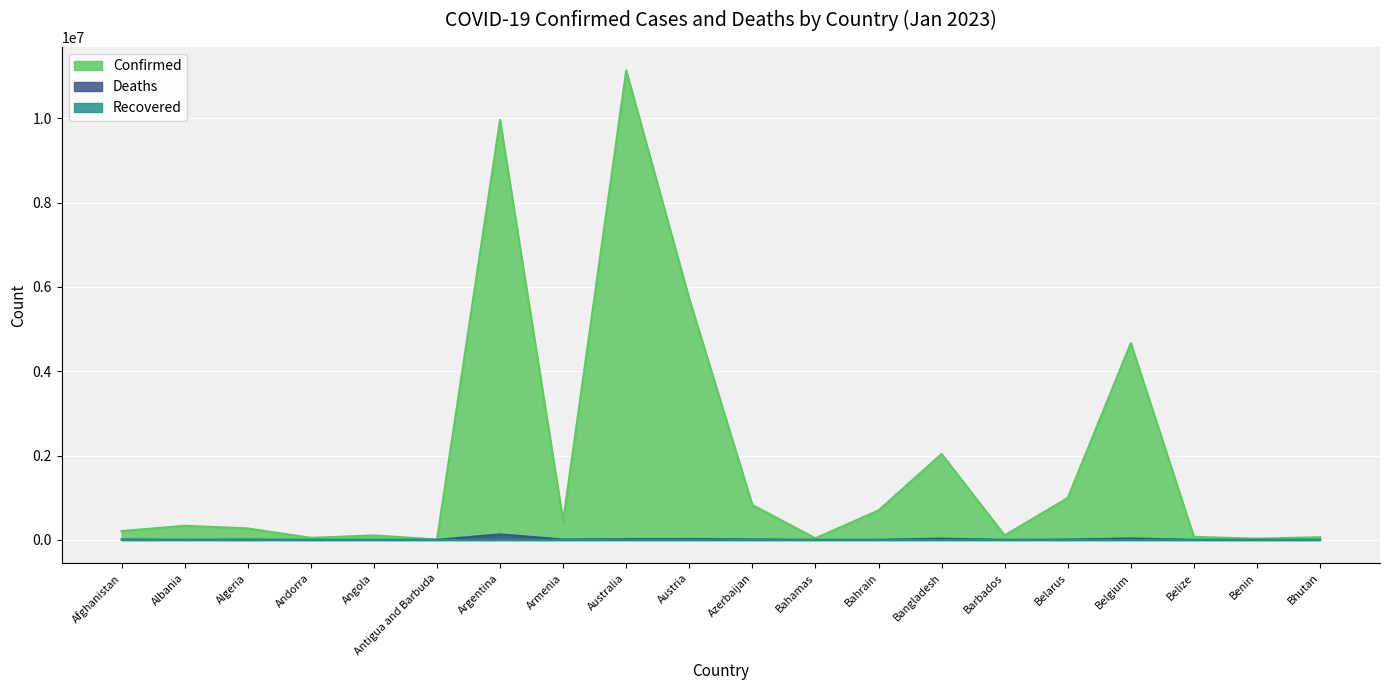

The value of Deaths at Bangladesh is 29440. True or false?

True